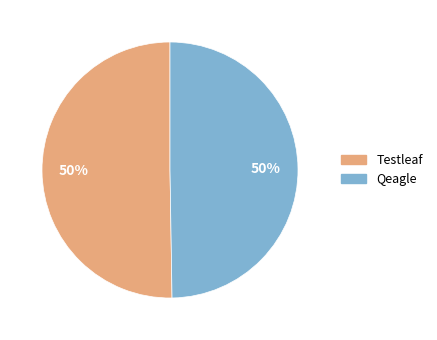

True or false: Qeagle accounts for 50% of the total.

True